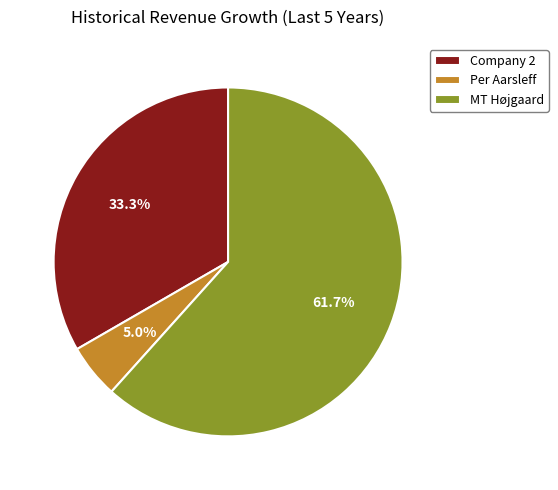

How many slices are in this pie chart?

3